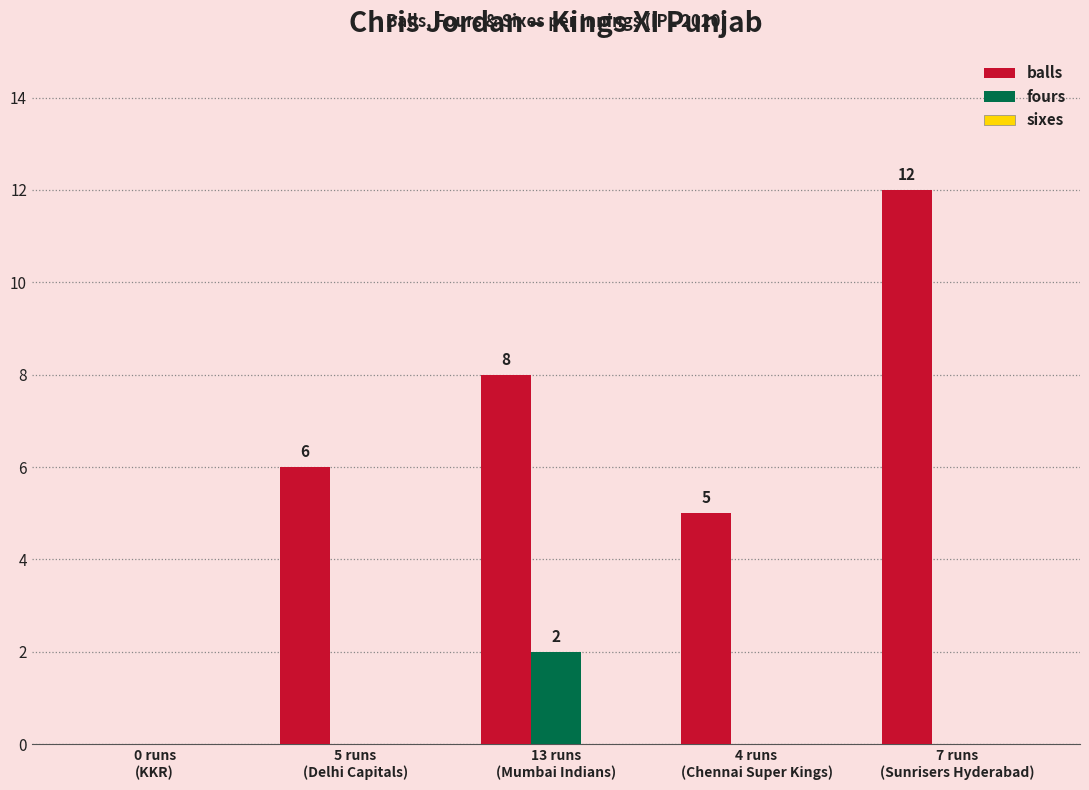

The value of balls at 13 runs
(Mumbai Indians) is 8. True or false?

True